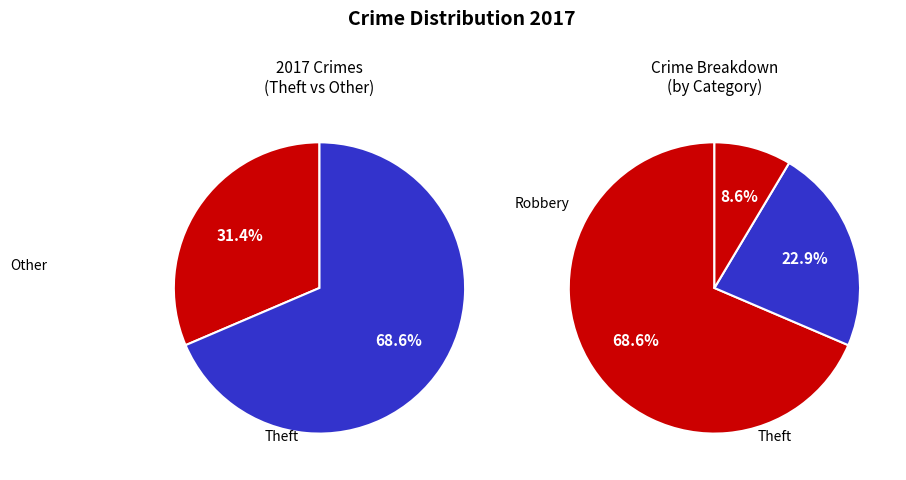

Which category has the biggest portion of the pie?

Theft